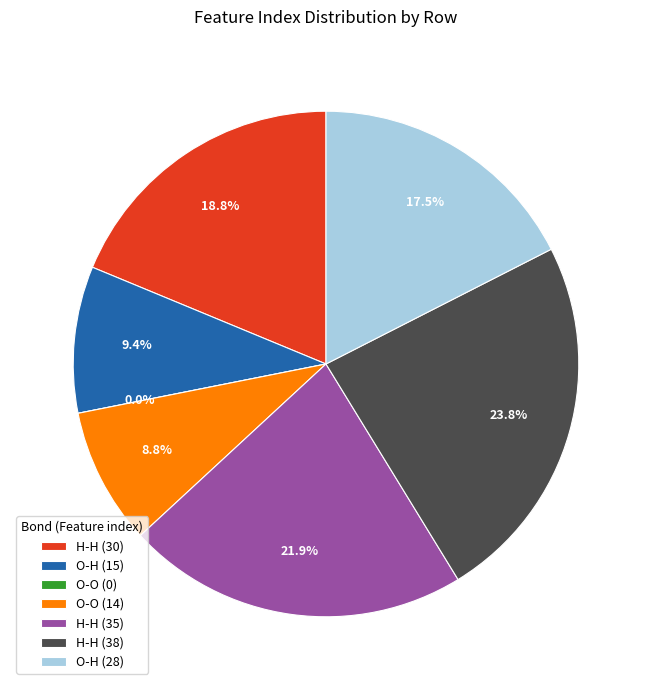

To the nearest percent, what is the average slice percentage?

14%